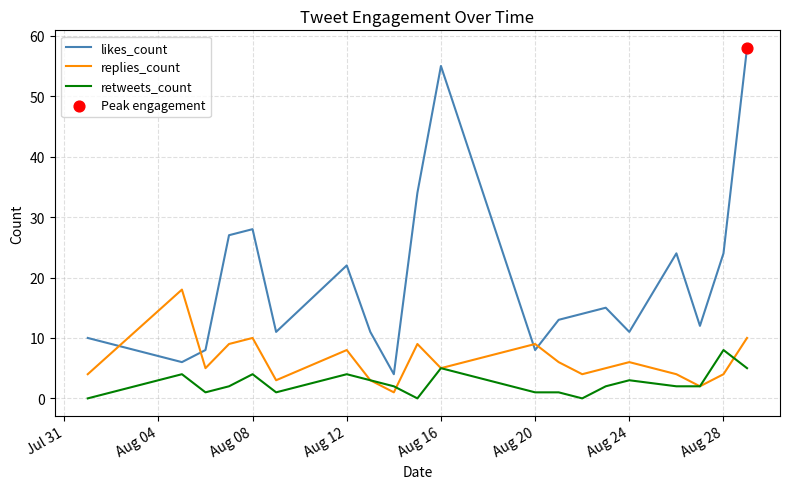

Which series has the widest spread of values?

likes_count